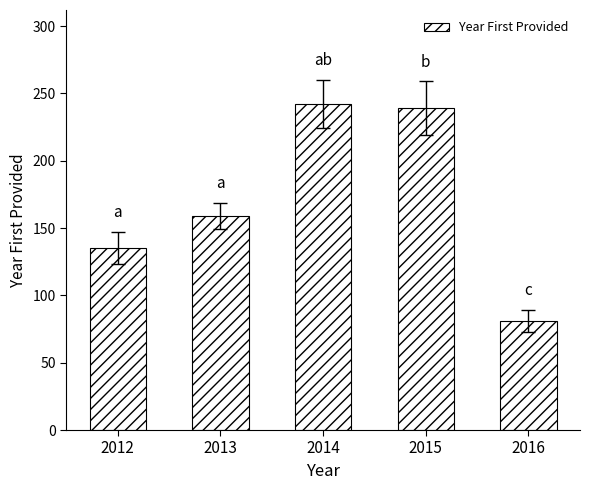

Reading left to right, extract all data points from this chart.

2012=135	2013=159	2014=242	2015=239	2016=81